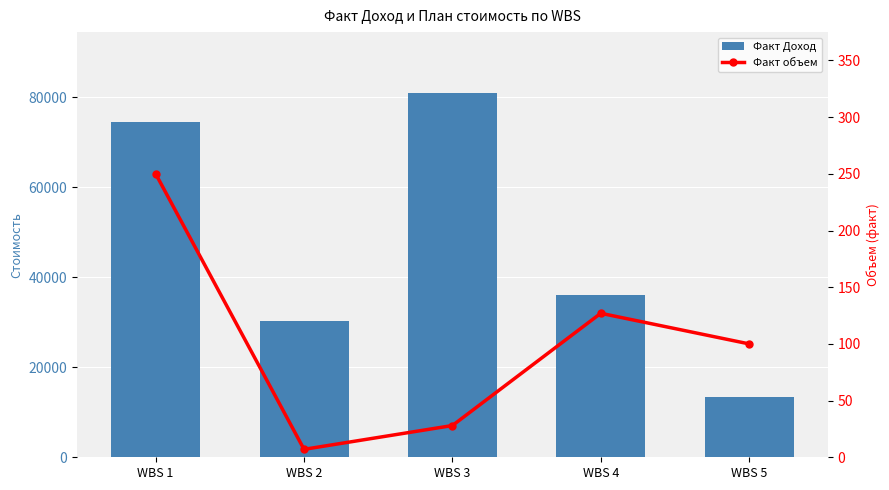

Rank the series by their maximum value, from lowest to highest.

Факт объем, Факт Доход